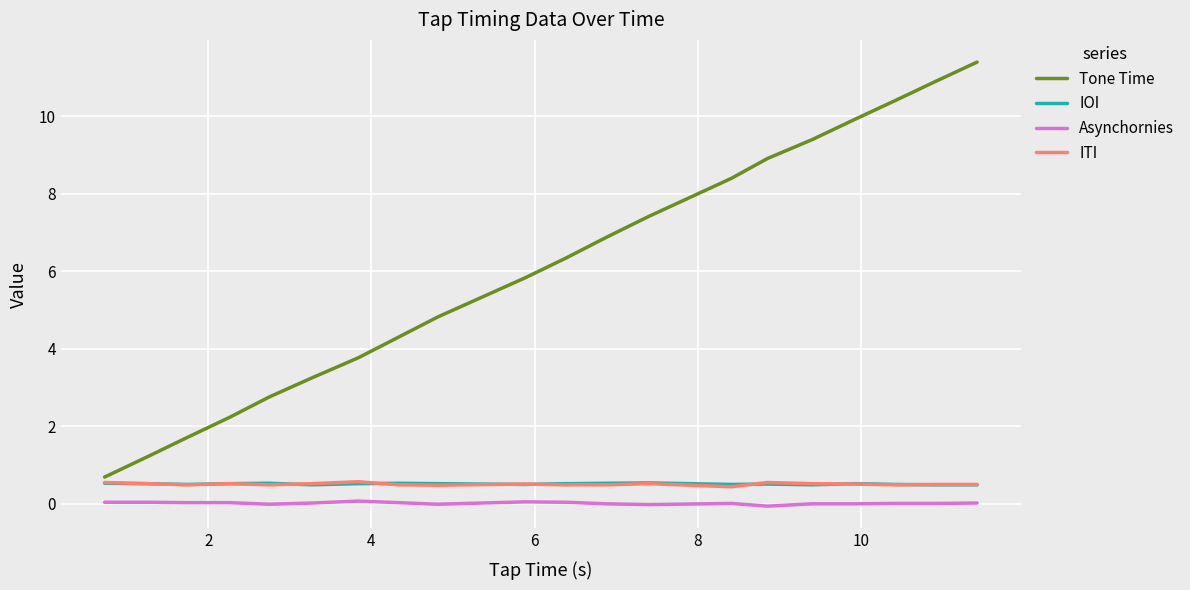

Is this an area chart (filled region under the line)?

No